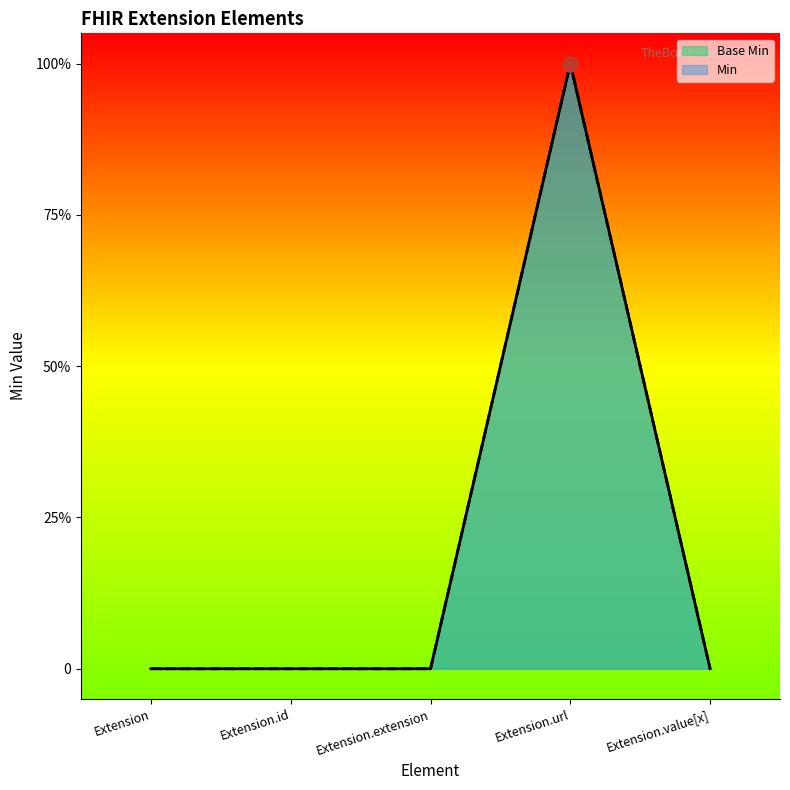

Which series reaches the minimum Y coordinate?

Min